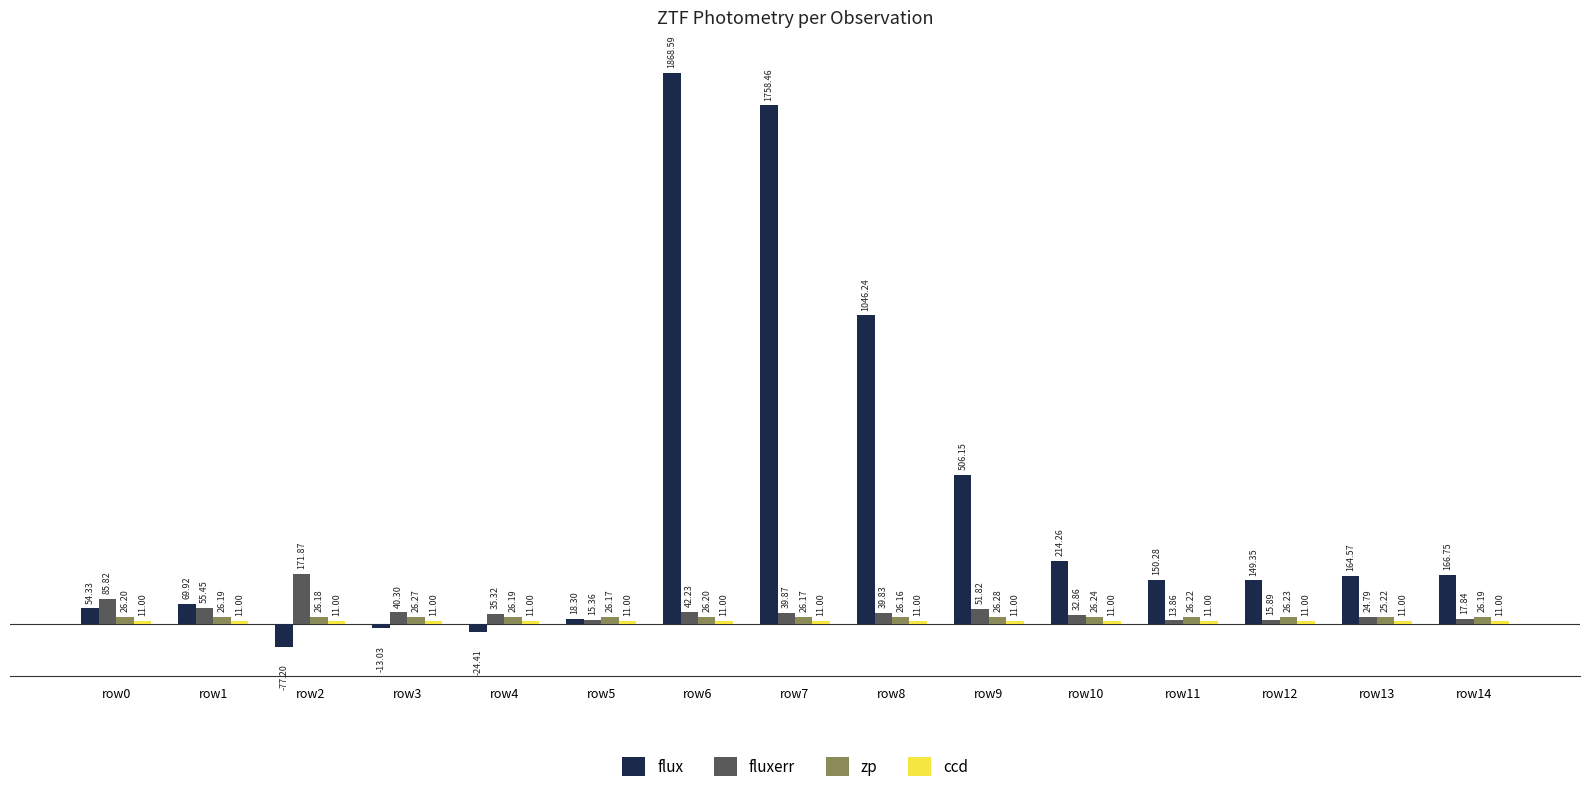

What is the difference between the maximum and minimum values in the flux series?

1945.8